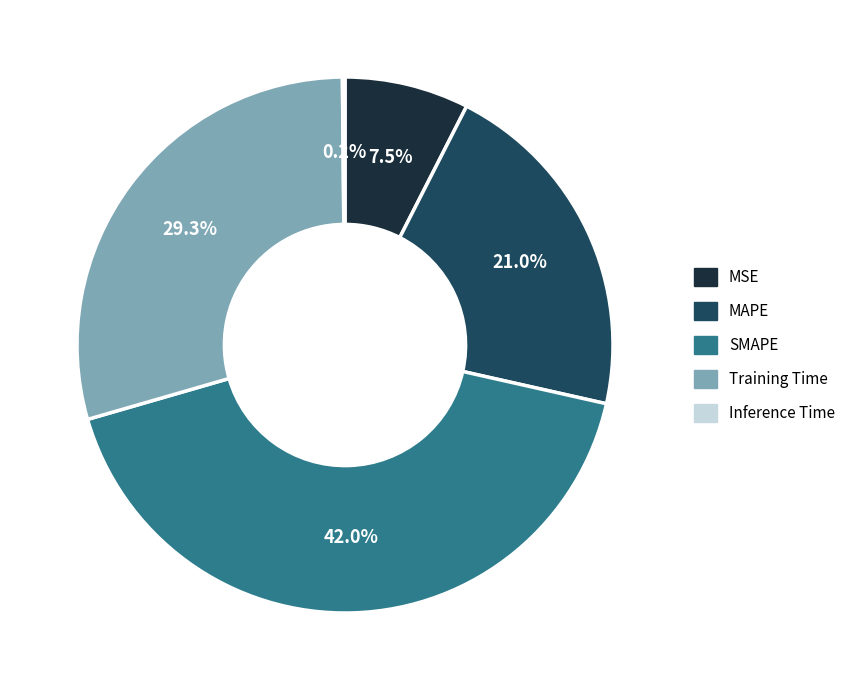

To the nearest percent, what is the average slice percentage?

20%